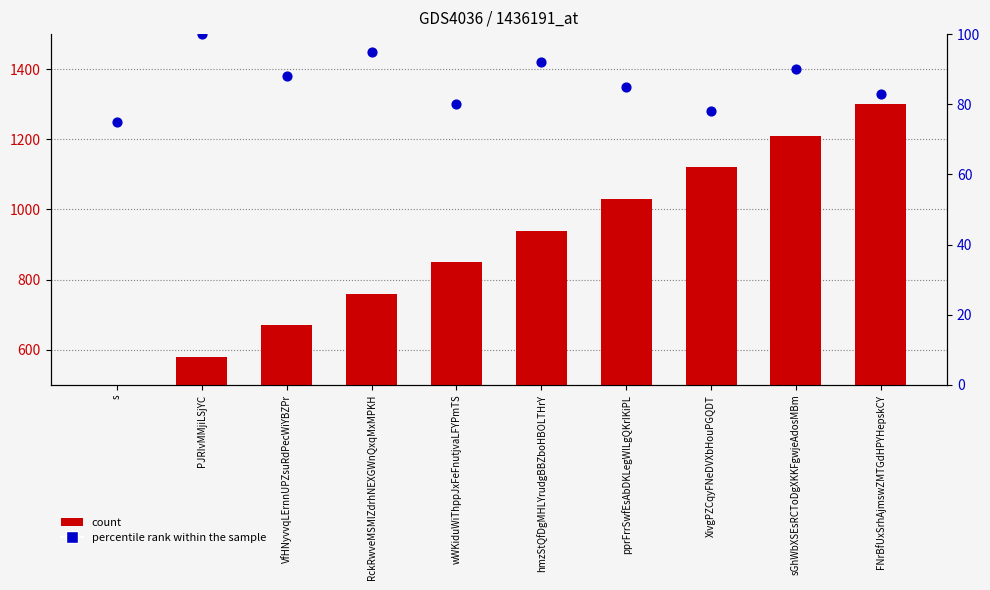

What is the total value across all series at sGhWbXSEsRCToDgXKKFgwjeAdosMBm?

1300